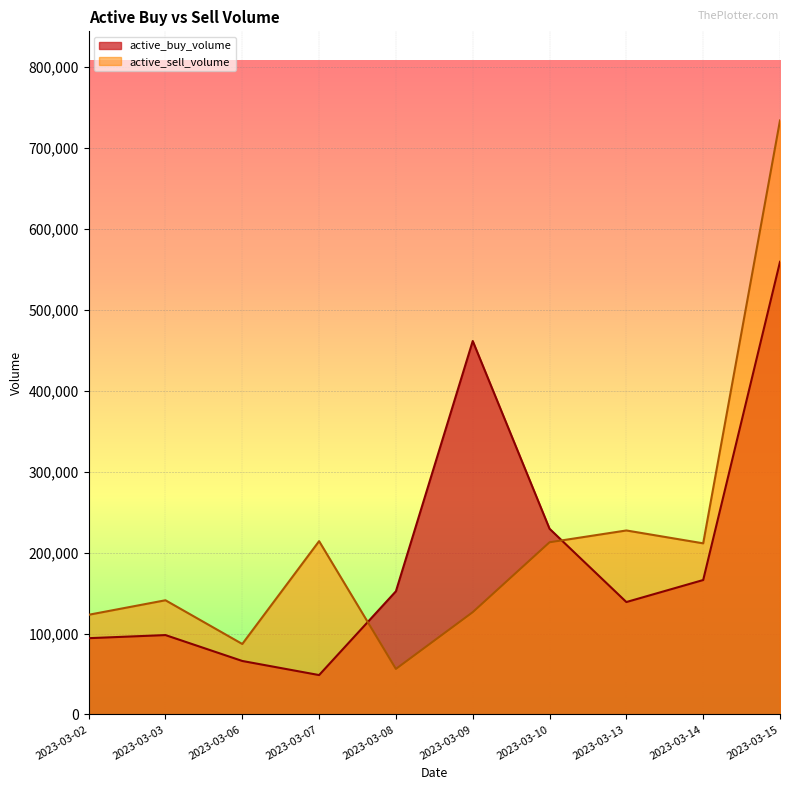

Reading left to right, what are all the values shown in this chart?

active_buy_volume: 94260	98100	66110	48700	152185	461290	229410	138900	166100	559100
active_sell_volume: 123170	141100	87100	214100	56300	126390	212720	227300	211400	733718